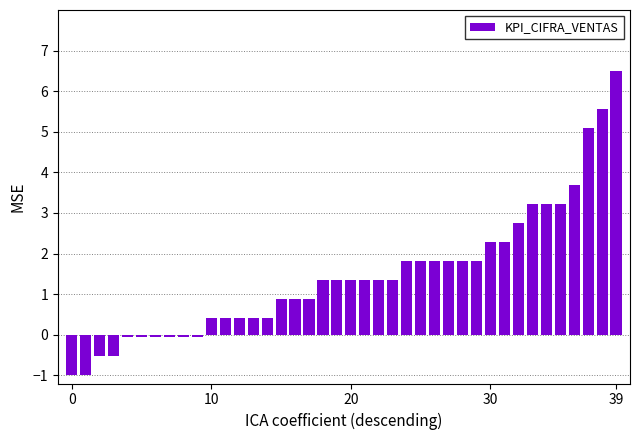

What is the smallest value displayed?

-1.0